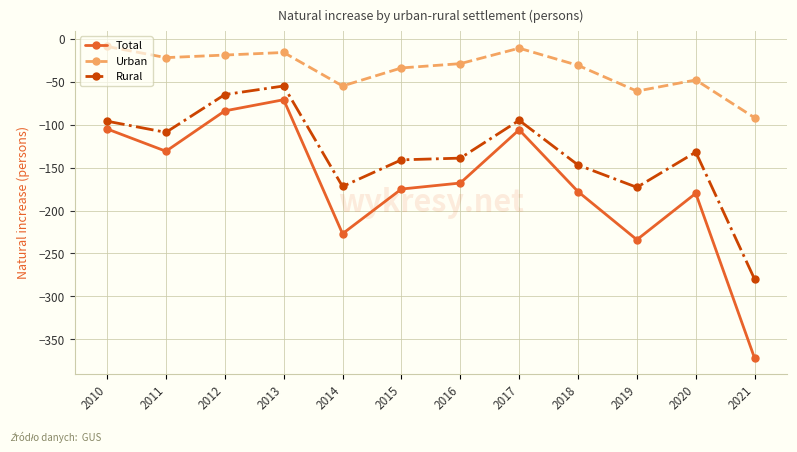

Rank the series by their average value, from highest to lowest.

Urban, Rural, Total